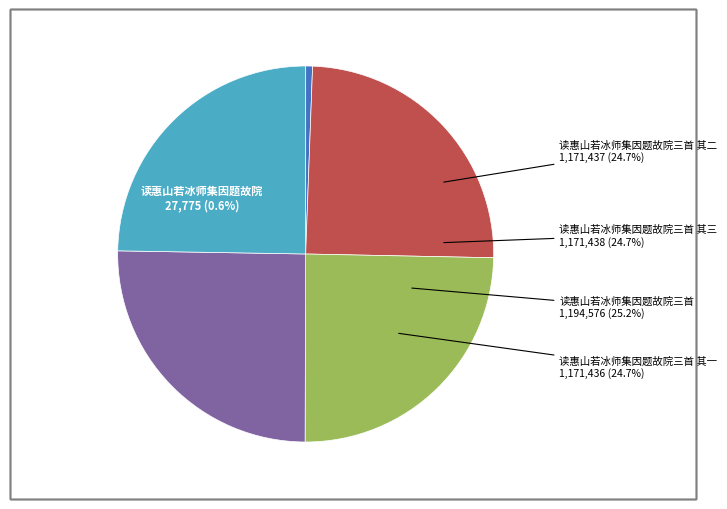

What is the change in value from 读惠山若冰师集因题故院 to 读惠山若冰师集因题故院三首 其一?

+1143661